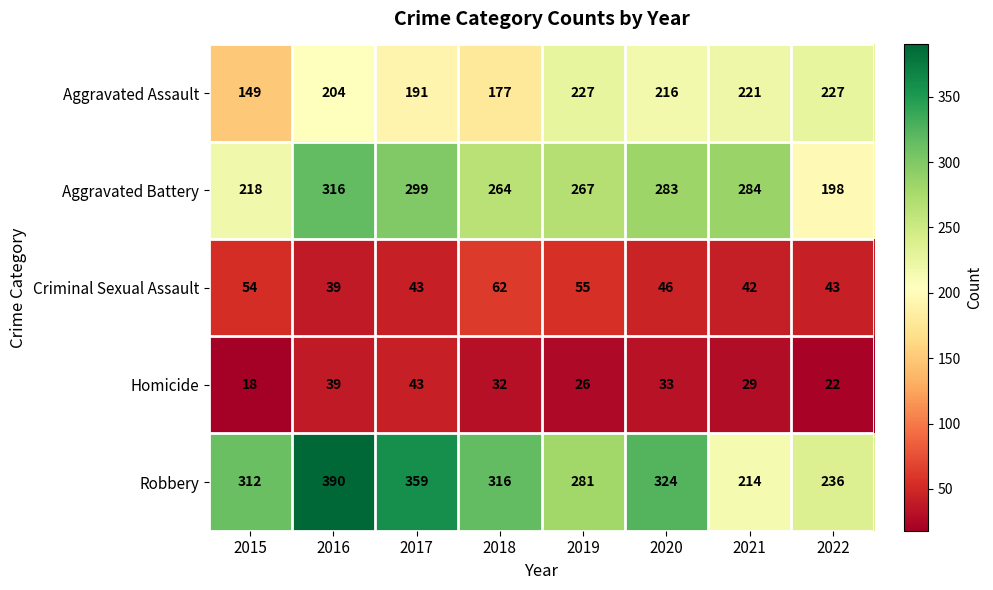

At which category is the sum across all series the highest?

2016